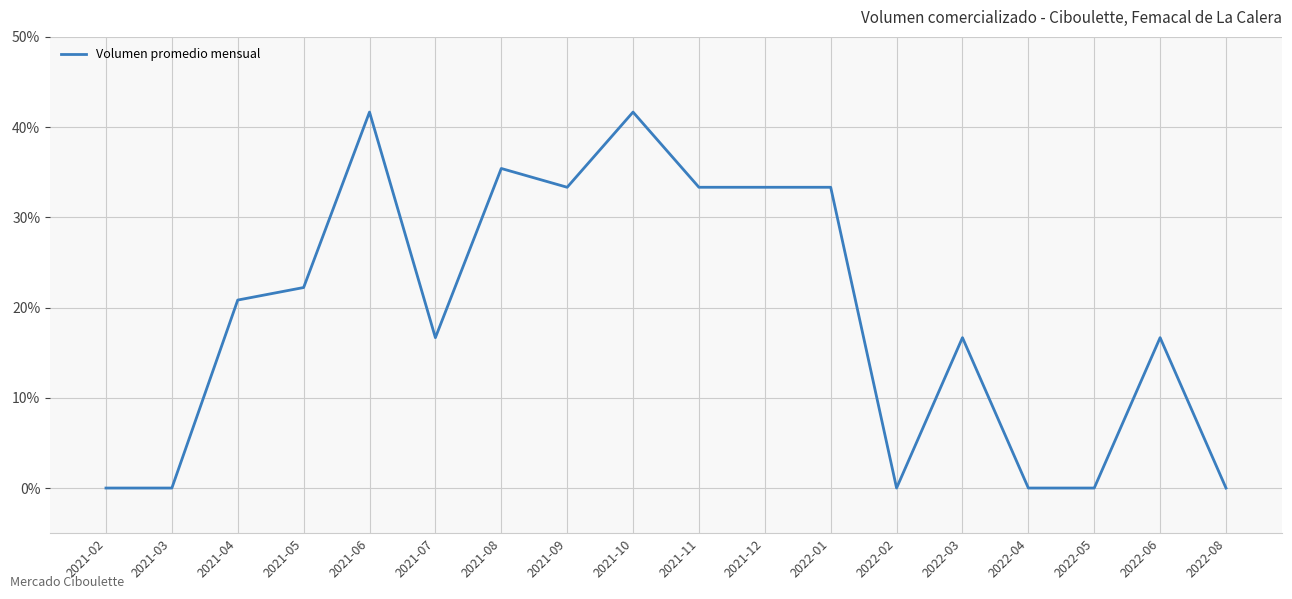

The value at 2021-04 is 7.6. True or false?

False